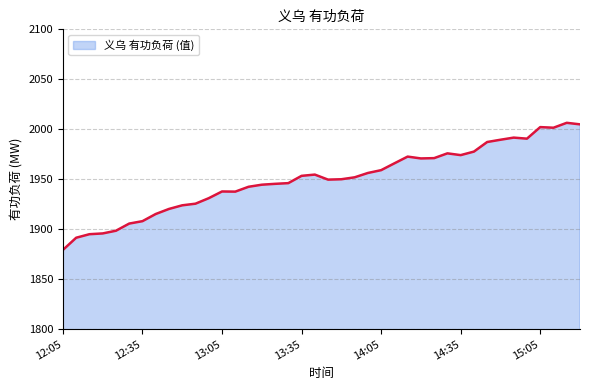

What is the difference between the maximum and minimum values?

127.2